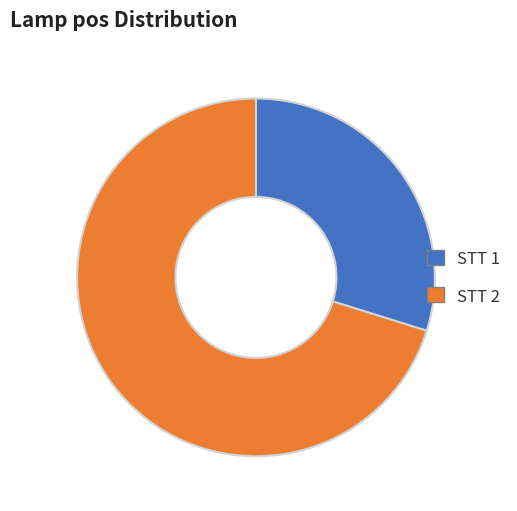

Is there a majority slice in this chart?

Yes